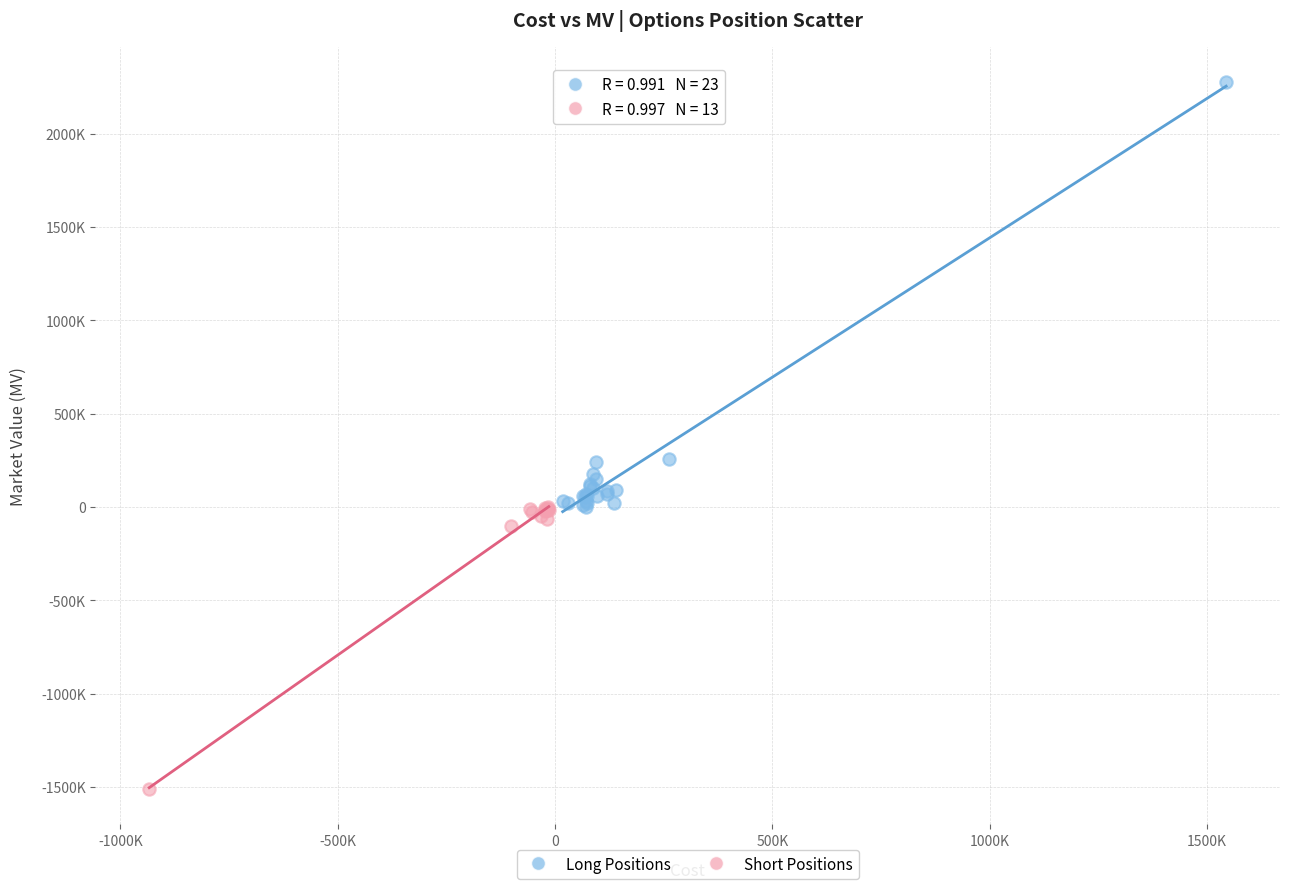

Which series reaches the maximum Y coordinate?

Long Positions